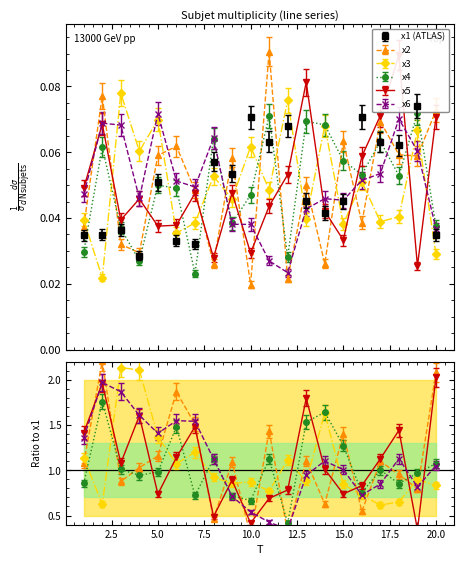

At how many categories does at least one series exceed 0?

20